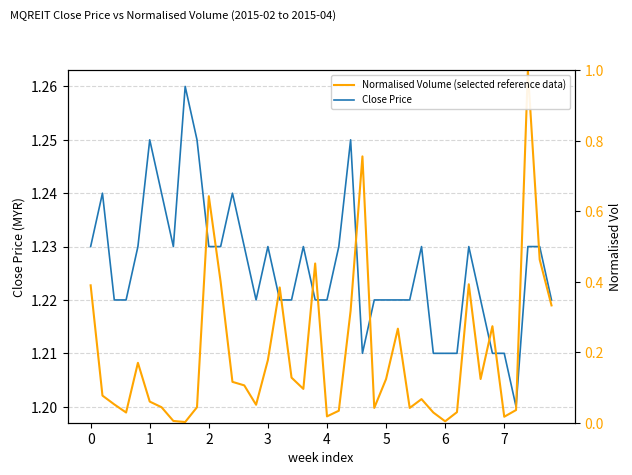

In Normalised Volume (selected reference data), how many points are higher than both neighbors (excluding endpoints)?

10